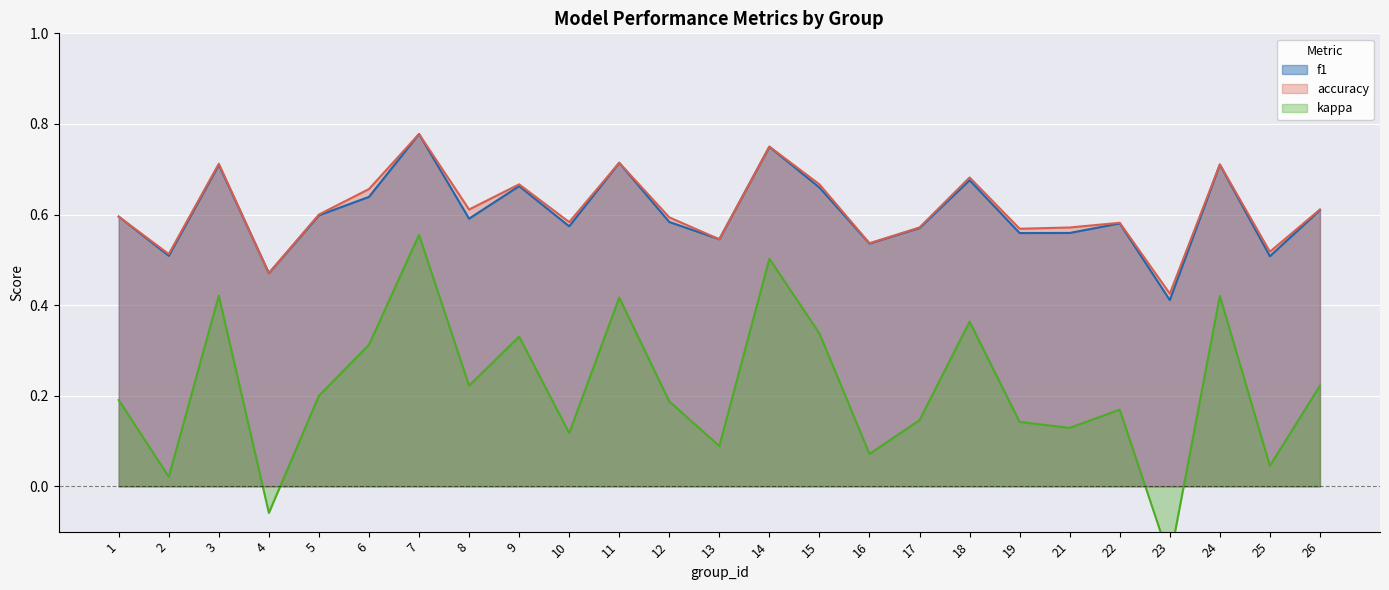

What is the sum of the f1 values at 11 and 9?

1.4